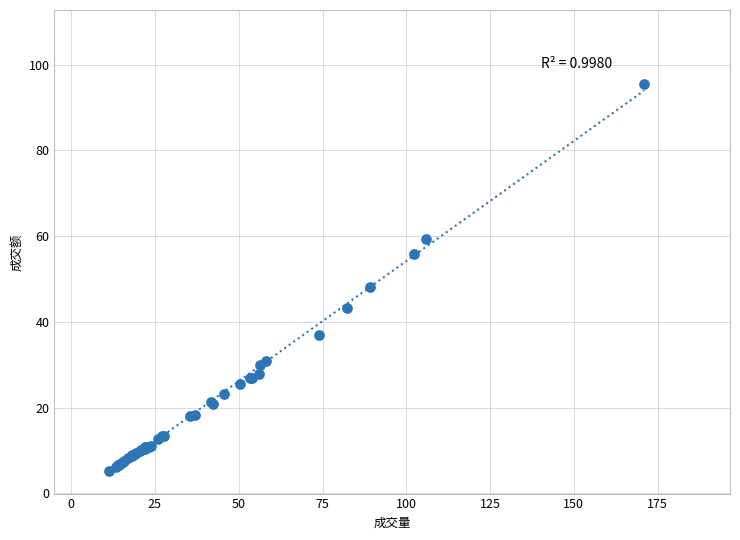

What Y value in the scatter plot is closest to 50?

48.1